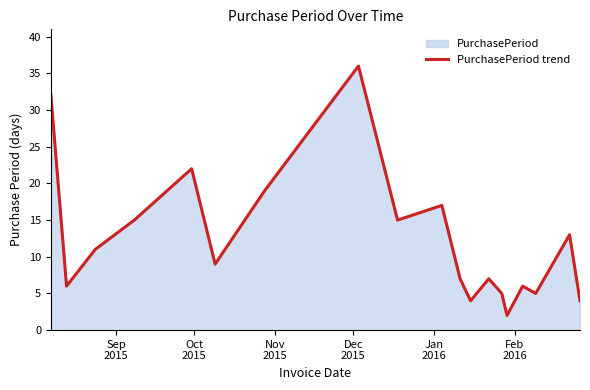

What is the greatest value displayed?

36